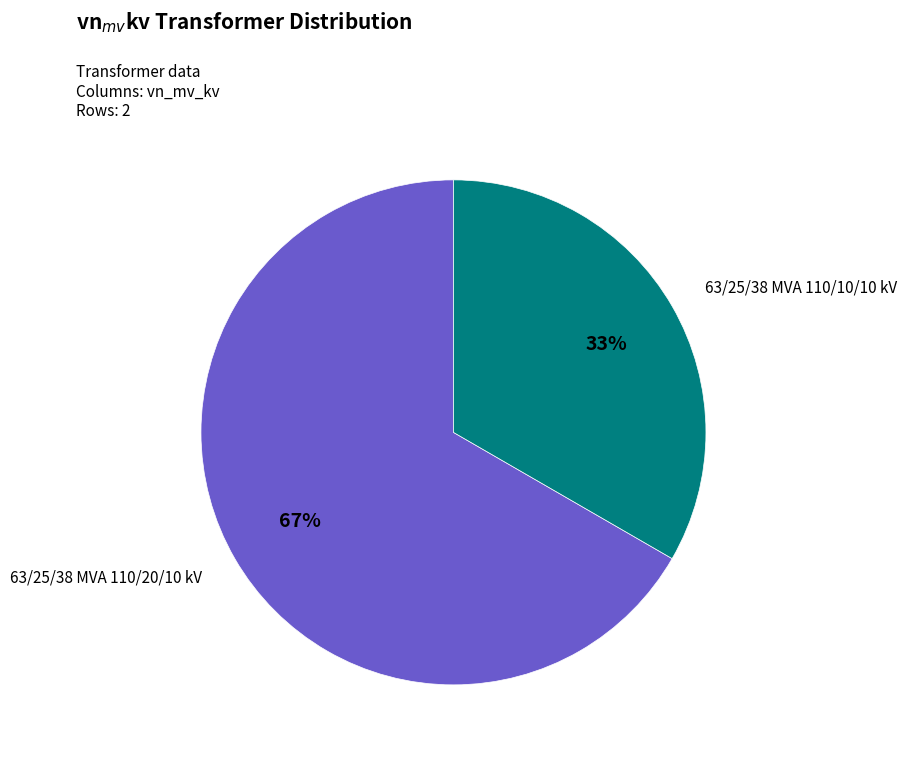

Approximately how many times larger is the value at 63/25/38 MVA 110/10/10 kV compared to 63/25/38 MVA 110/20/10 kV?

0.5